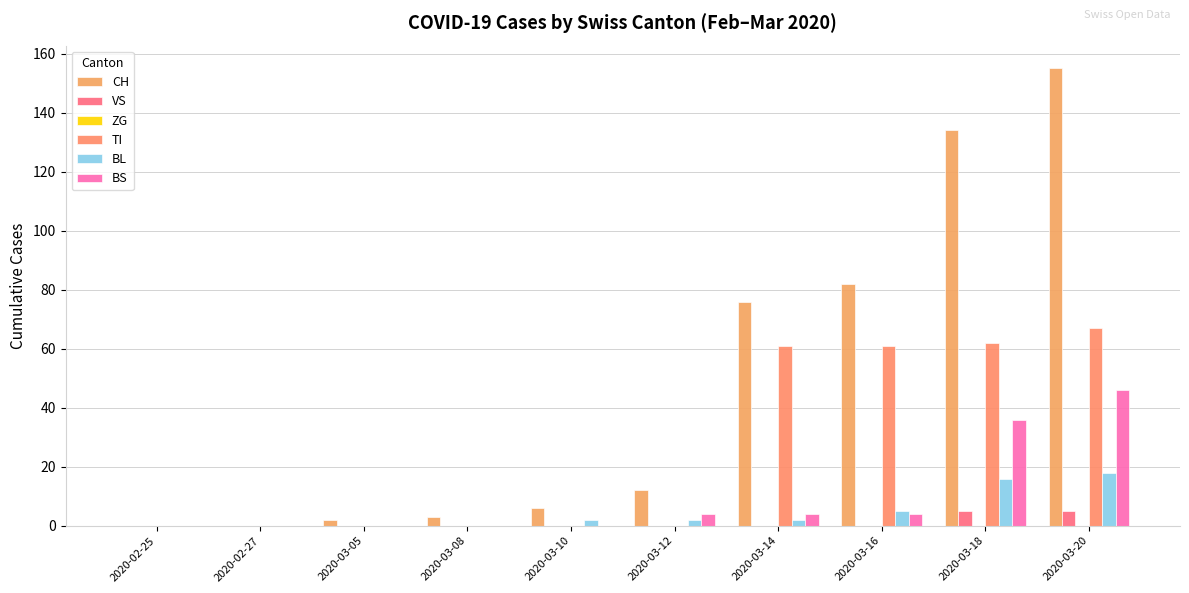

What is the difference between the CH values at 2020-03-14 and 2020-03-20?

79